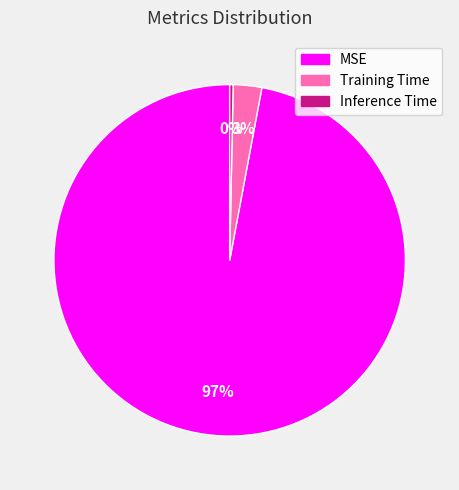

Combined, do Inference Time and MSE account for over 50%?

Yes